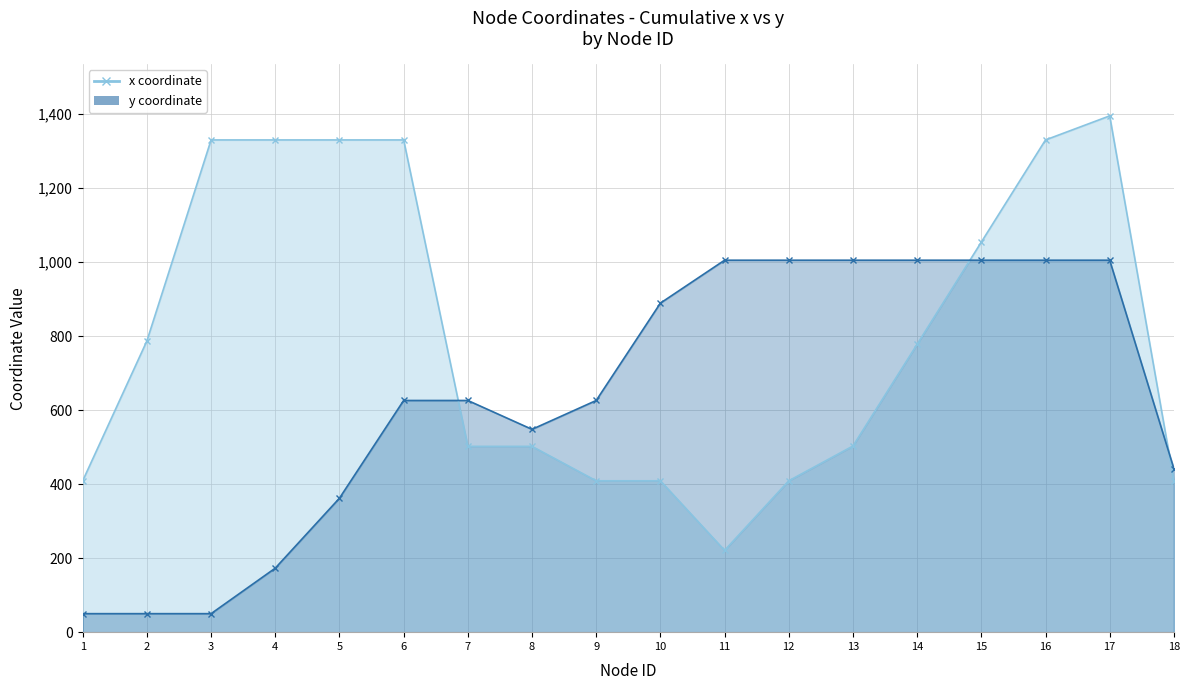

At which label is x closest to 808?

2